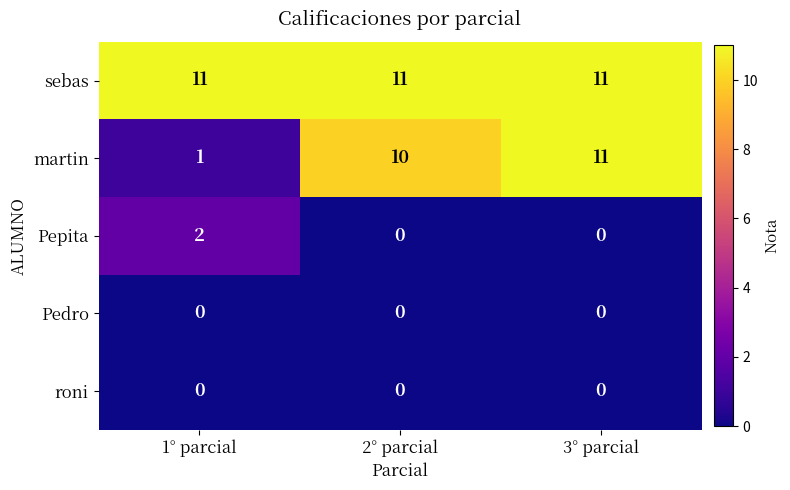

What is the difference between the highest and lowest values at 1° parcial?

11